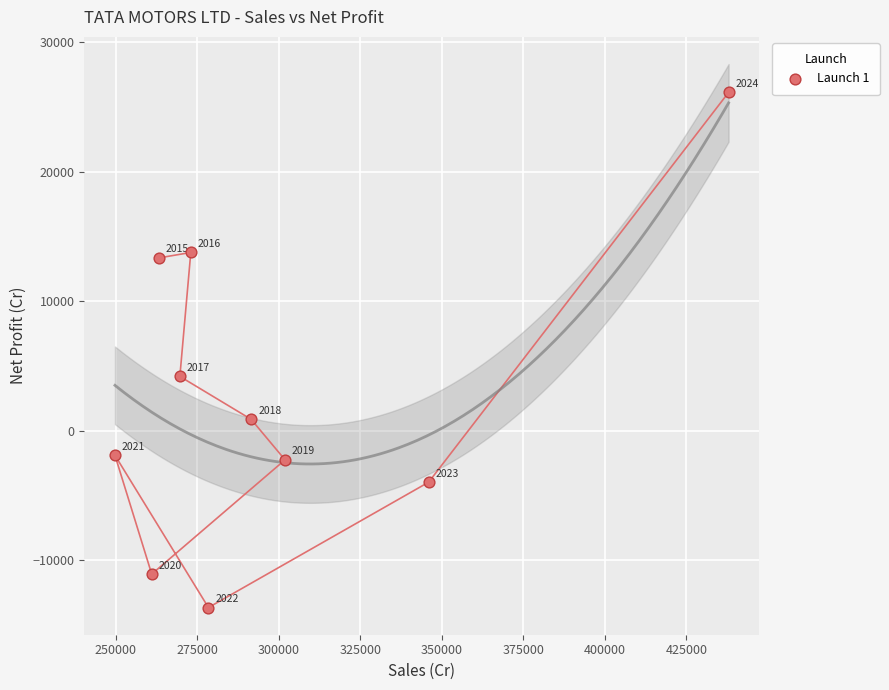

What is the average X value?

297259.7